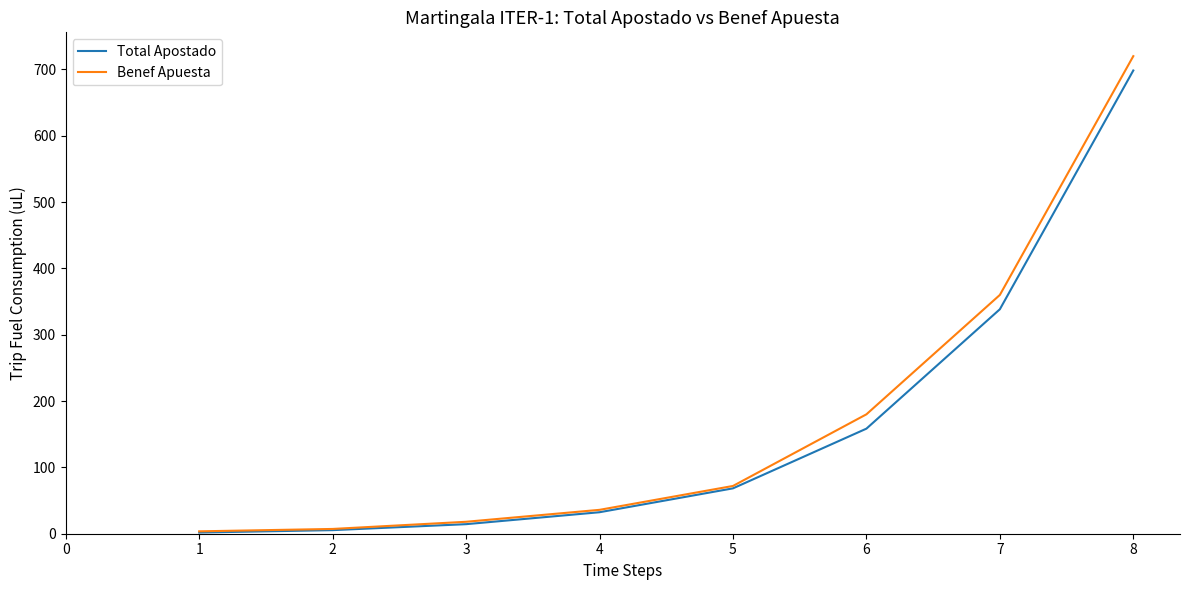

Is the value of Total Apostado at 4 greater than the value of Benef Apuesta at 7?

No